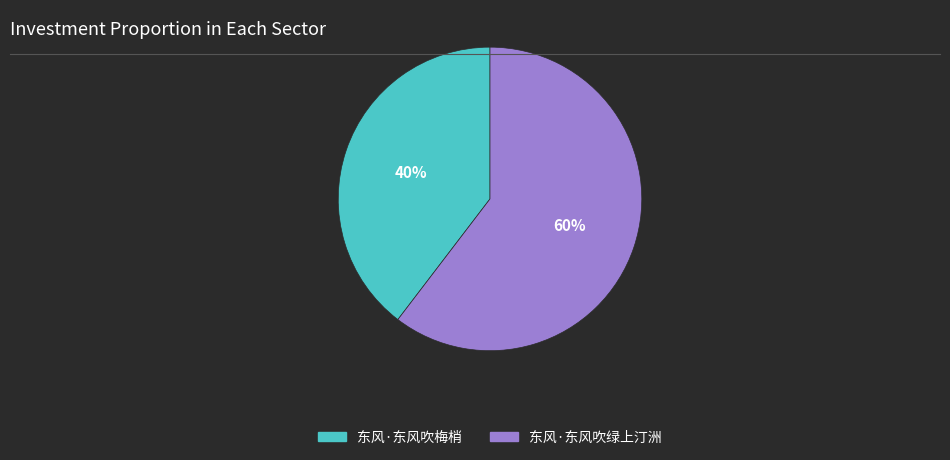

Combined, do 东风·东风吹绿上汀洲 and 东风·东风吹梅梢 account for over 50%?

Yes